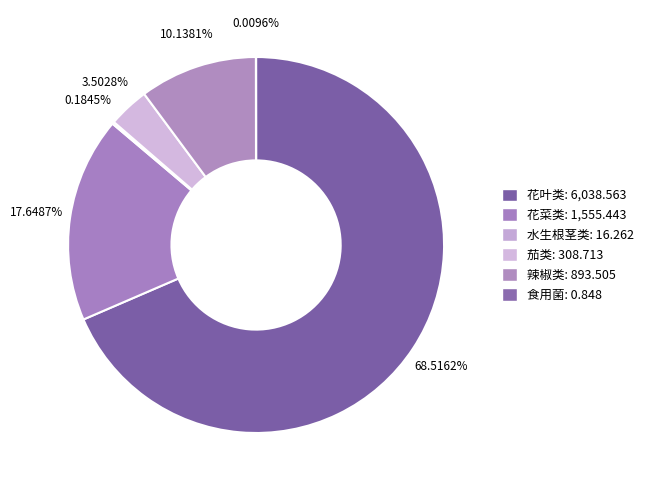

Is it true that 食用菌 is 0% of the pie?

True